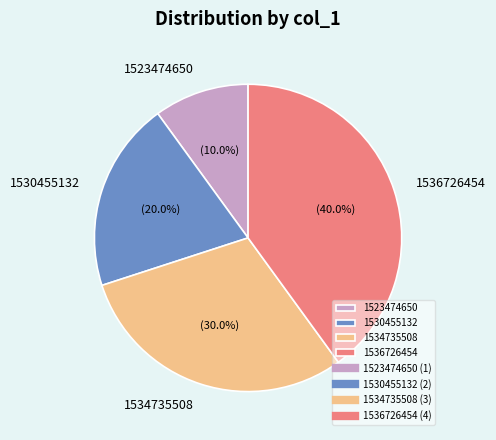

Does any single category account for the majority?

No